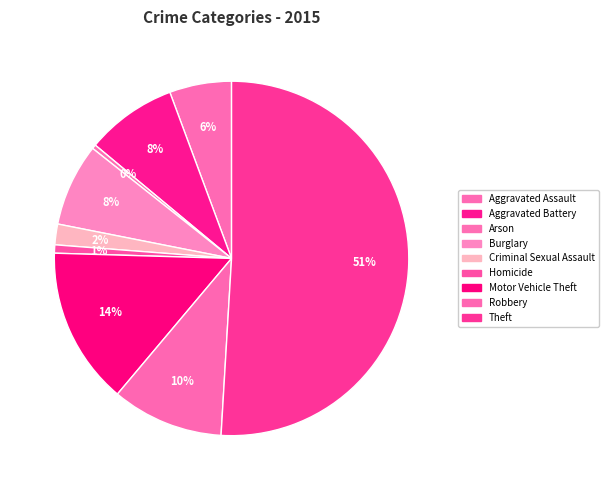

Count the number of slices in the pie.

9